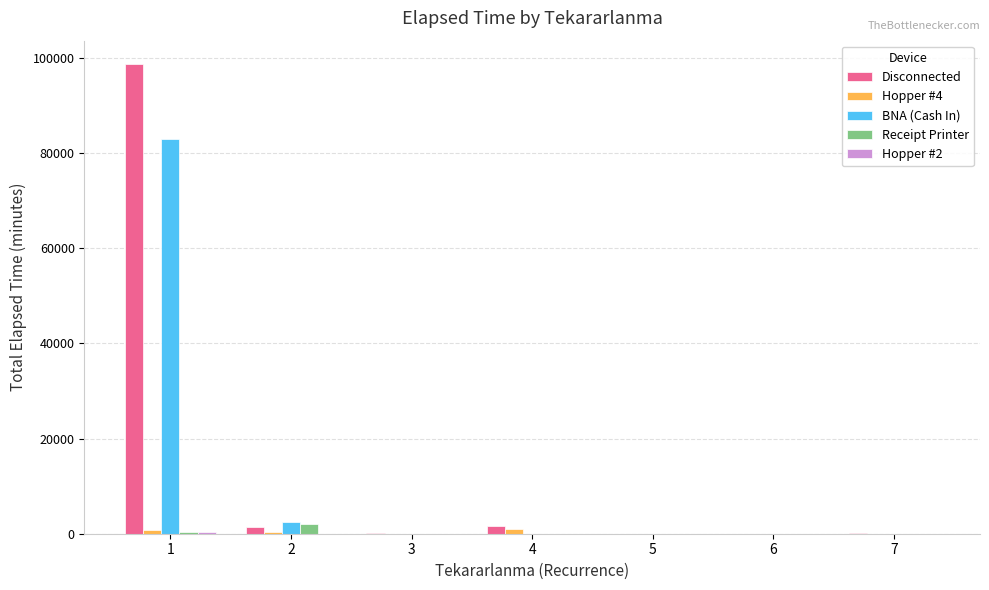

What is the difference between the Hopper #4 values at 1 and 3?

860